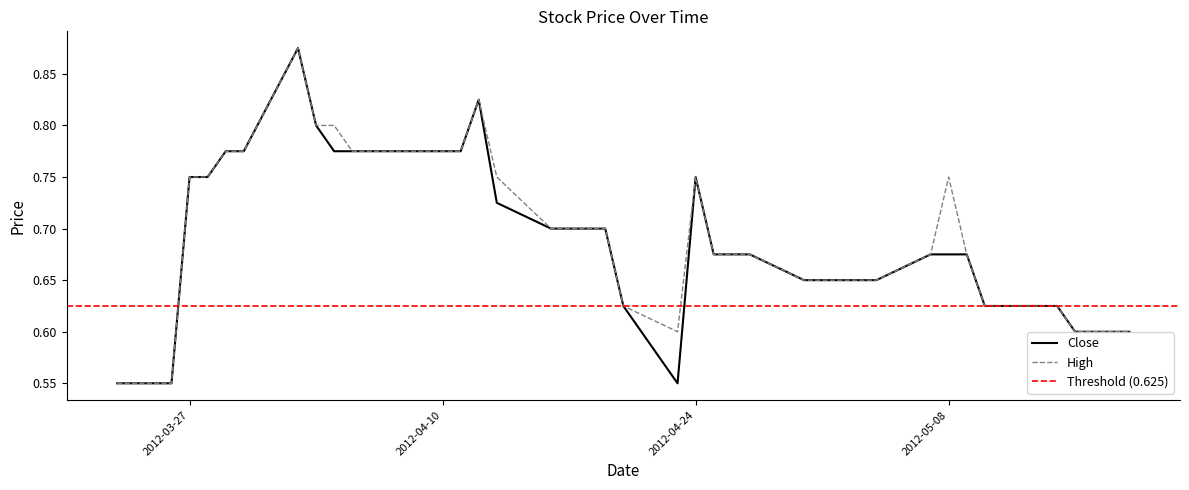

Rank the series by their average value, from lowest to highest.

Close, High